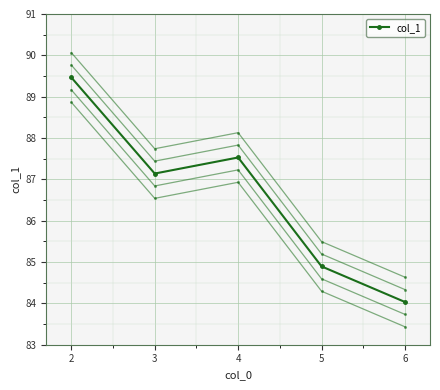

How many lines are shown in the chart?

1